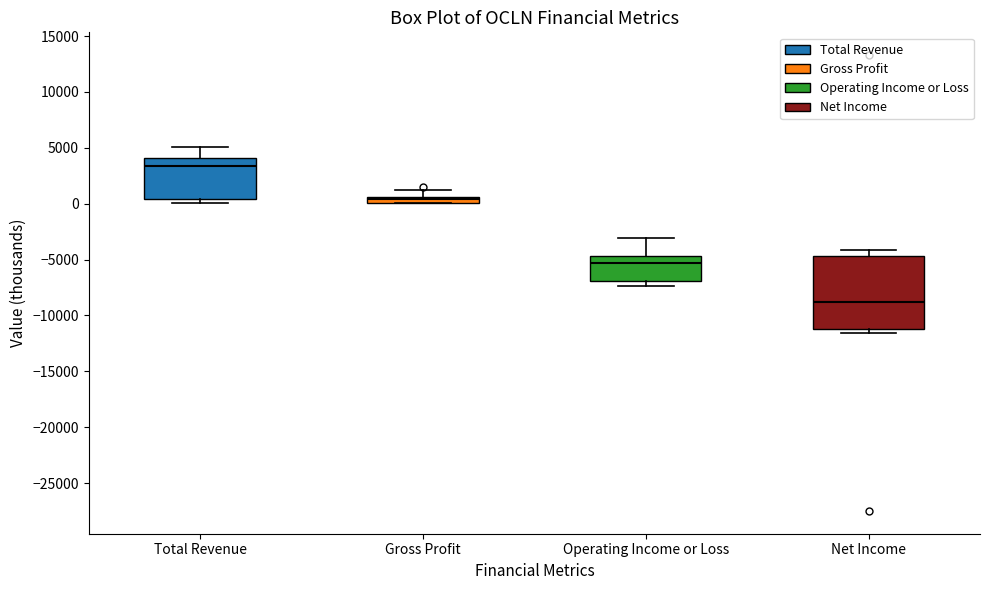

Comparing the boxes themselves (not the whiskers), which one is the tallest?

Net Income